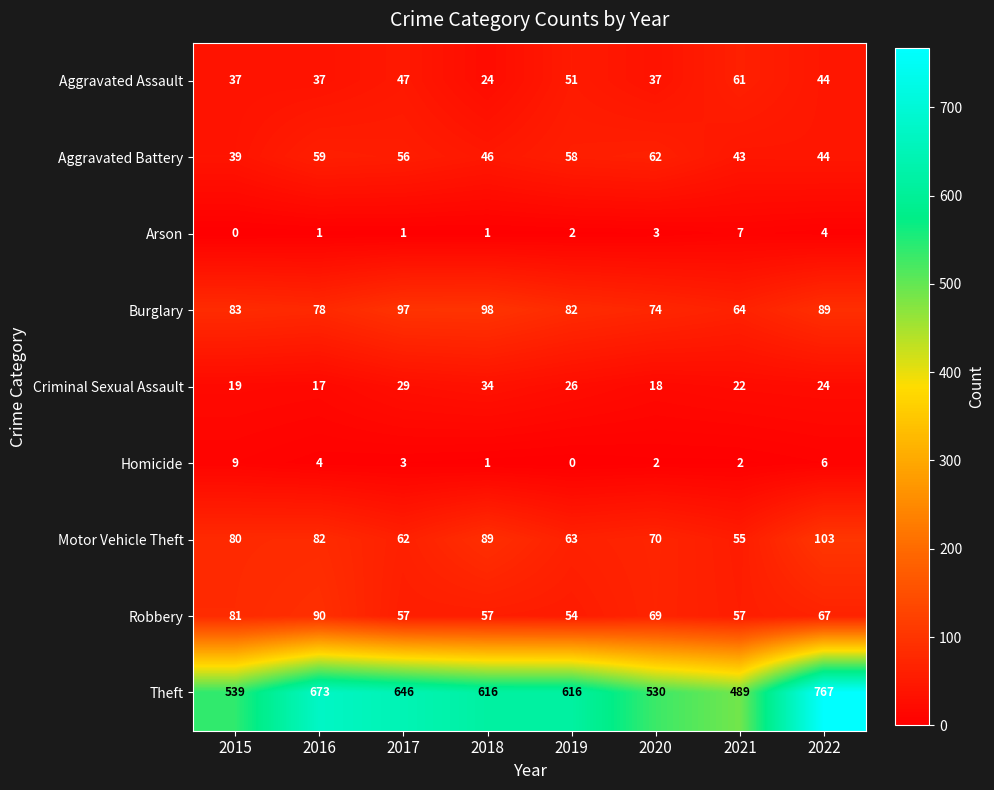

How many series are shown in this chart?

9